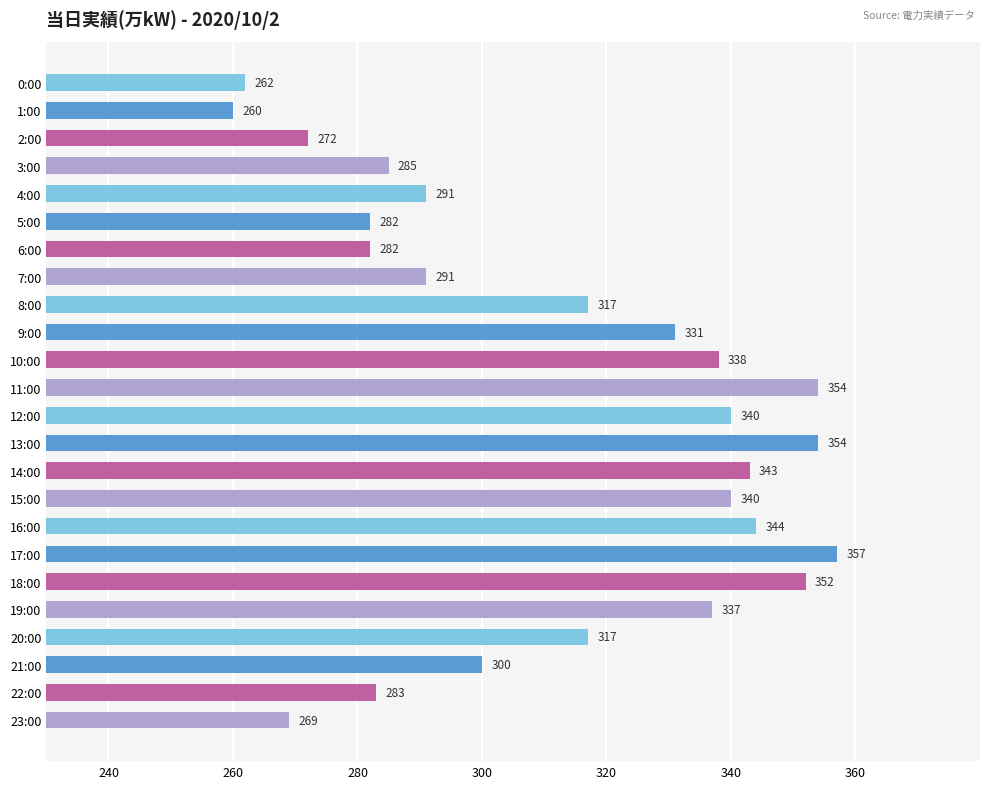

Are the bars horizontal?

Yes